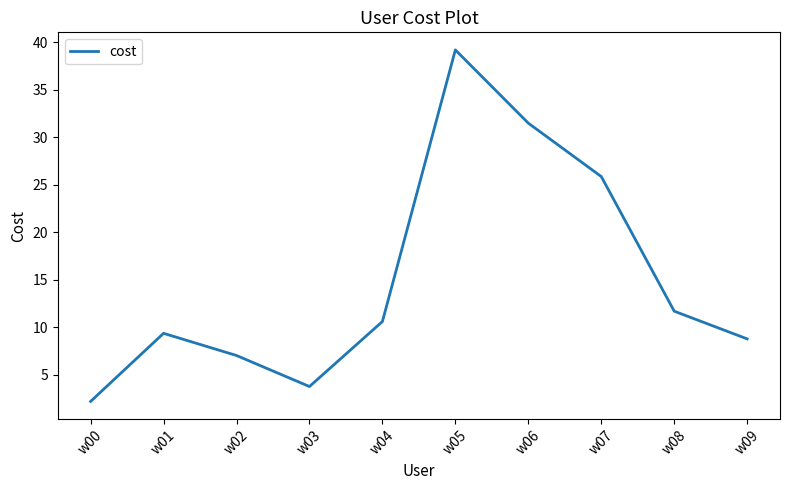

At which category does the data reach its first local peak?

w01